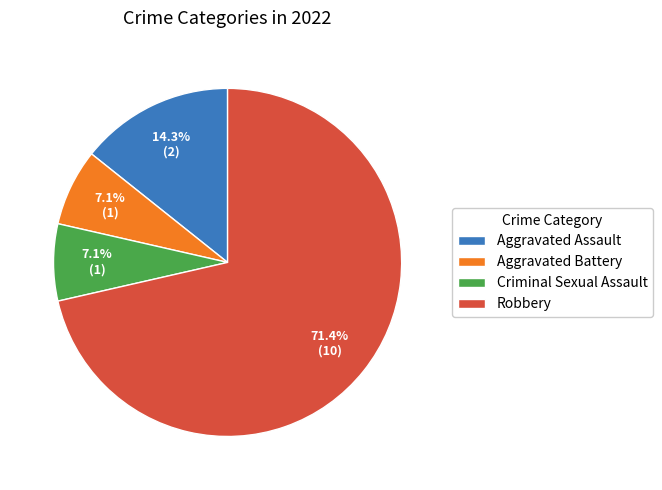

The Robbery slice represents 57% of the pie. True or false?

False